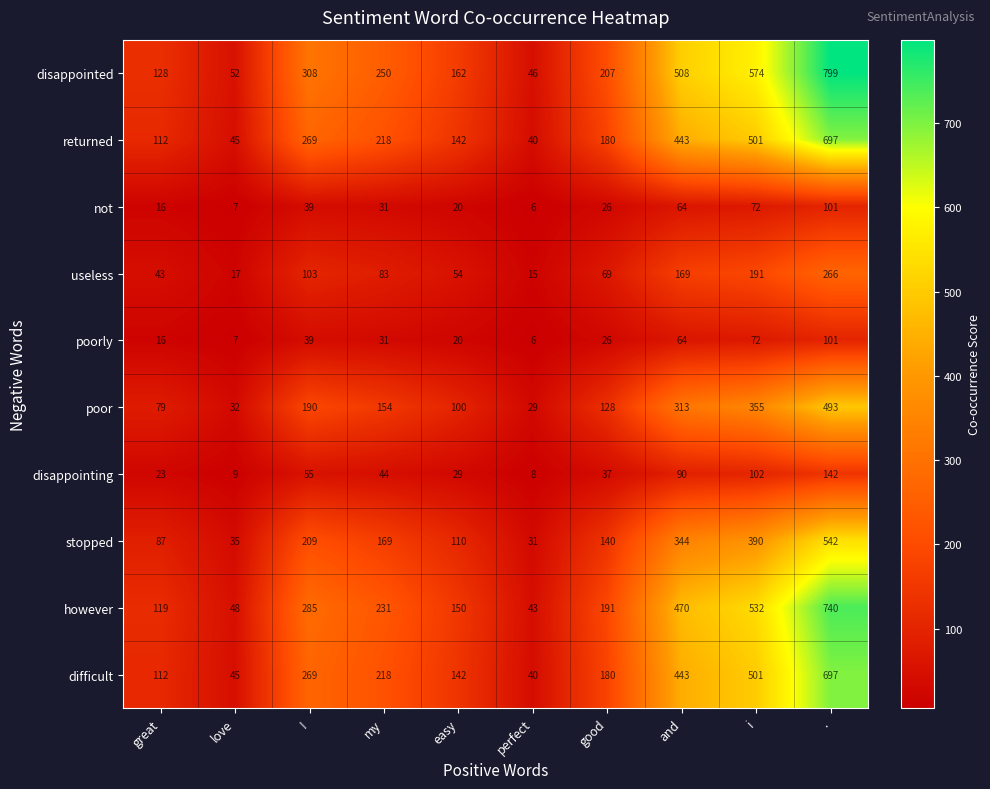

What is the difference between the second highest and minimum values in the not series?

66